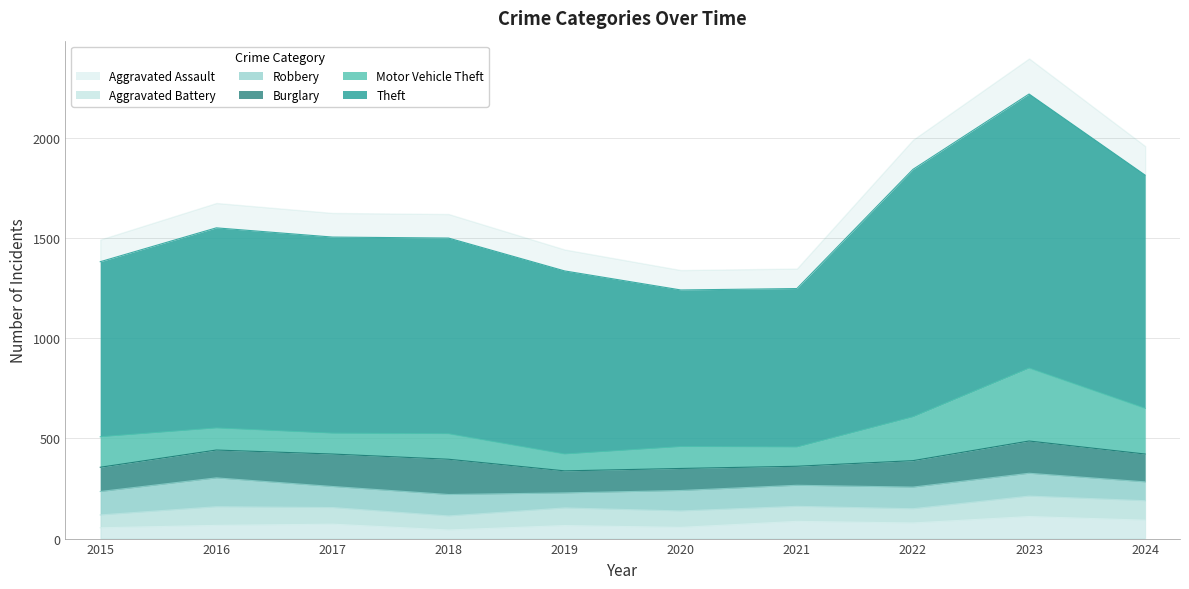

Reading left to right, extract all data points from this chart.

Aggravated Assault: 54	66	72	43	65	56	86	78	110	92
Aggravated Battery: 64	93	83	70	88	82	75	71	102	97
Burglary: 121	139	162	176	110	110	95	132	161	139
Robbery: 117	144	105	107	75	102	105	108	114	94
Theft: 874	999	979	977	914	782	791	1235	1368	1164
Motor Vehicle Theft: 152	110	104	127	84	109	96	219	364	228